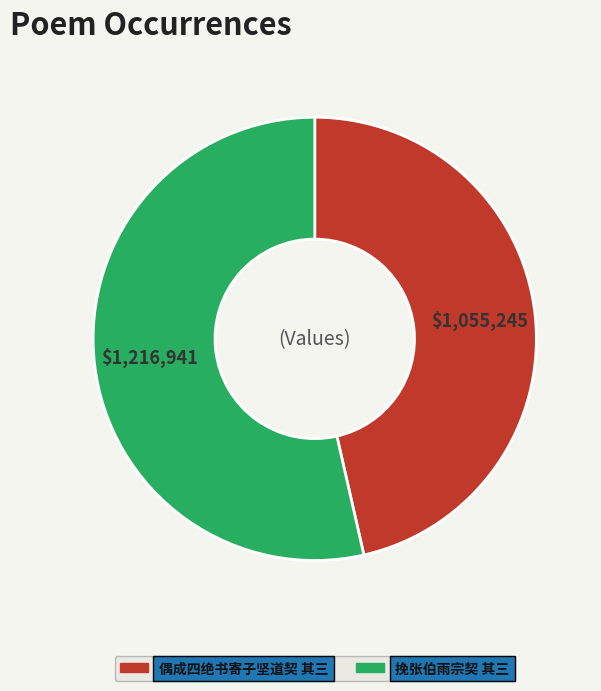

Count the number of slices in the pie.

2